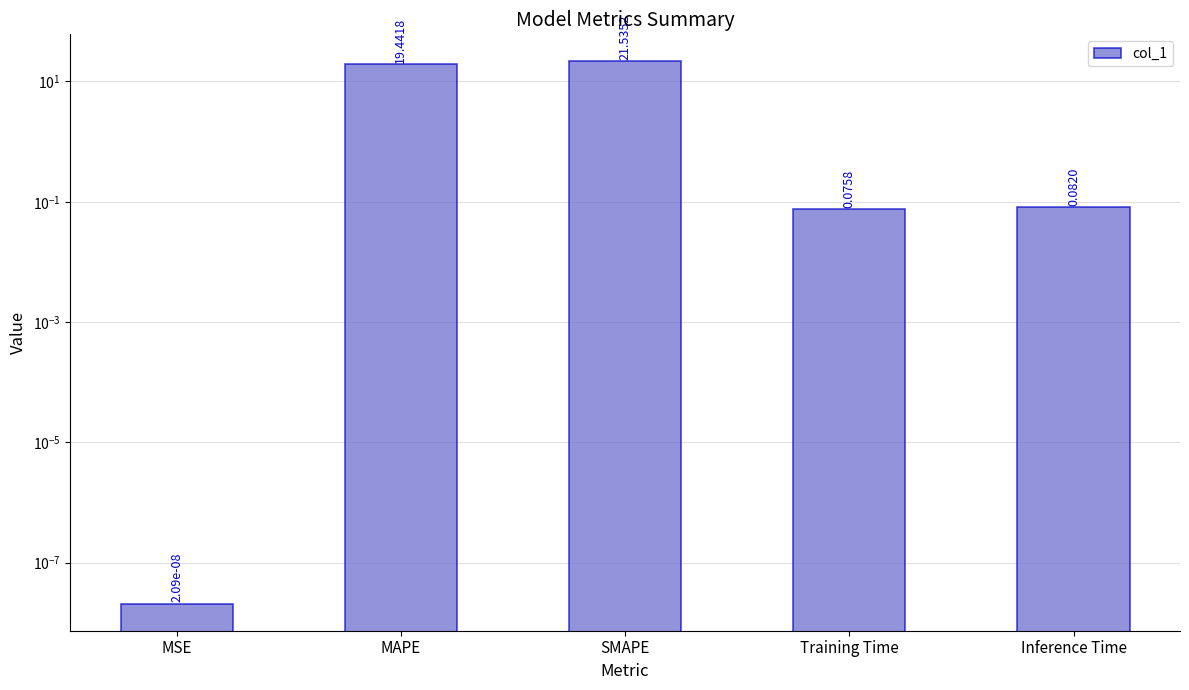

What is the difference between the maximum and minimum values?

21.5